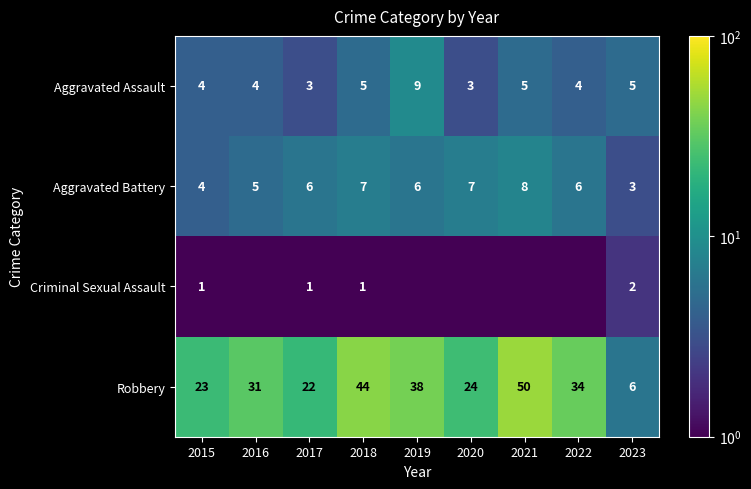

True or false: Aggravated Battery has a value of 8.0 at 2021.

True